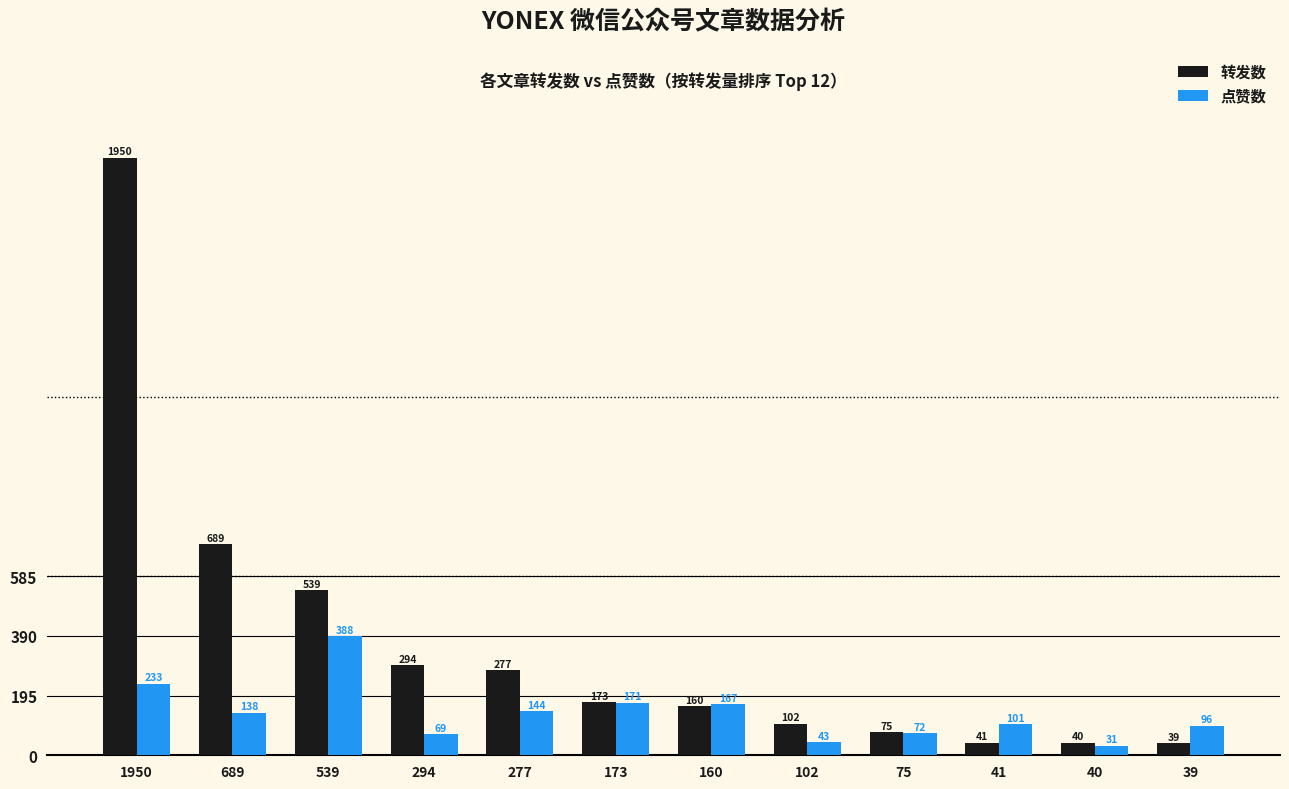

Which series changed the most between 40 and 39?

点赞数